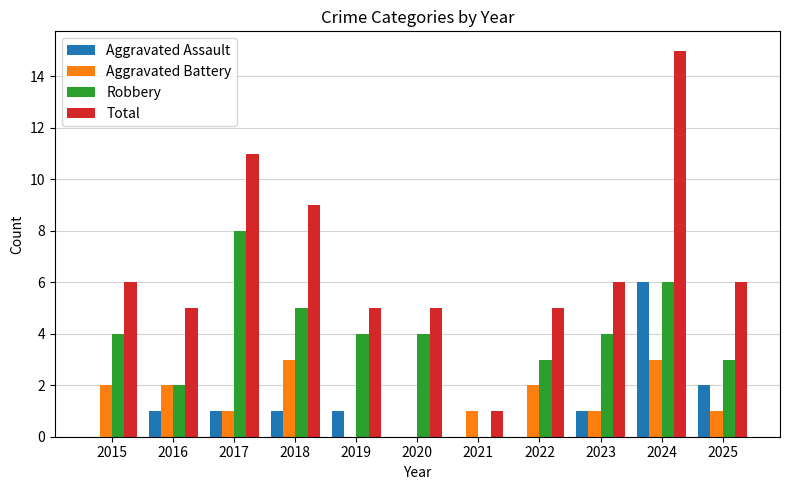

What is the difference between the Robbery values at 2016 and 2020?

2